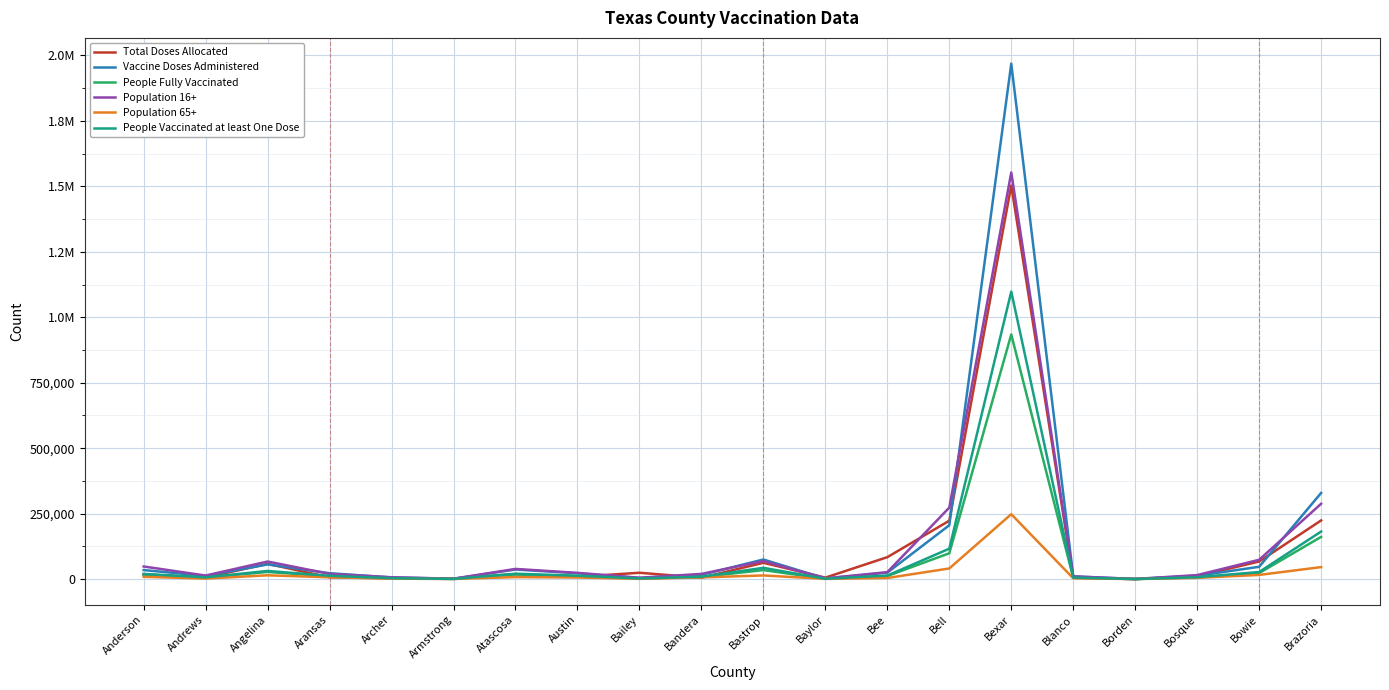

Where does the People Fully Vaccinated series first go above 11155?

Anderson